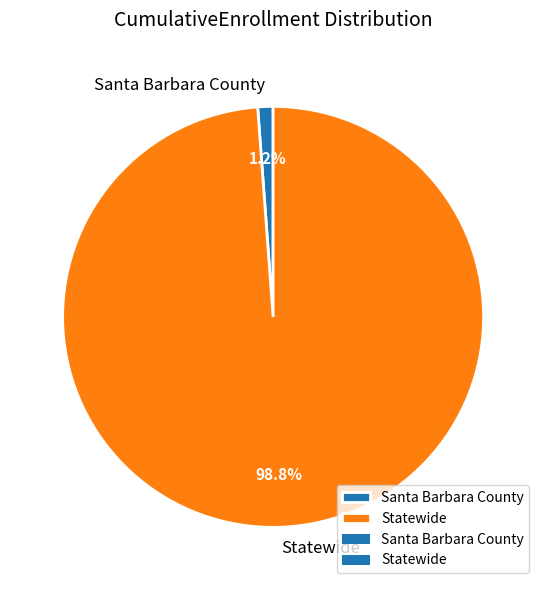

Rank the categories by value from lowest to highest.

Santa Barbara County, Statewide